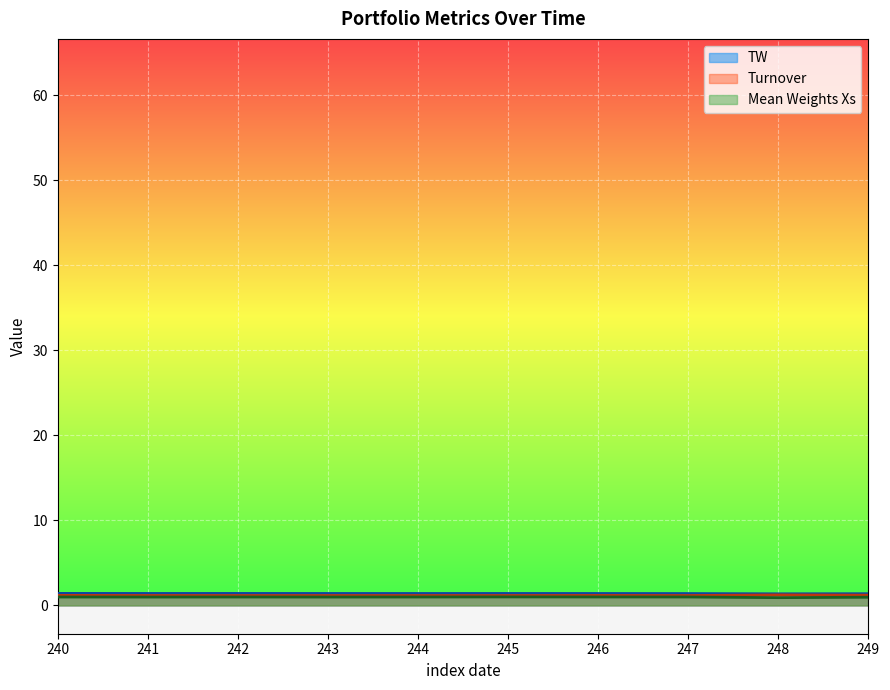

At how many categories does at least one series exceed 1?

10